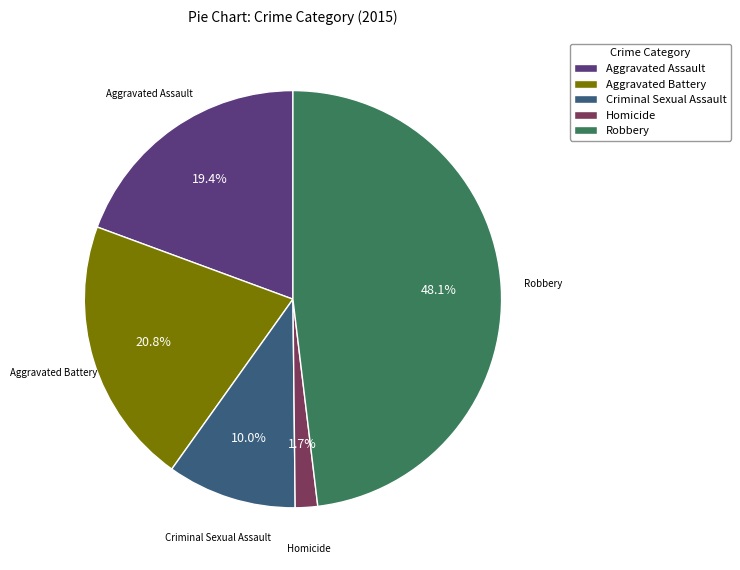

To the nearest percent, what percentage of the pie is Aggravated Battery?

21%